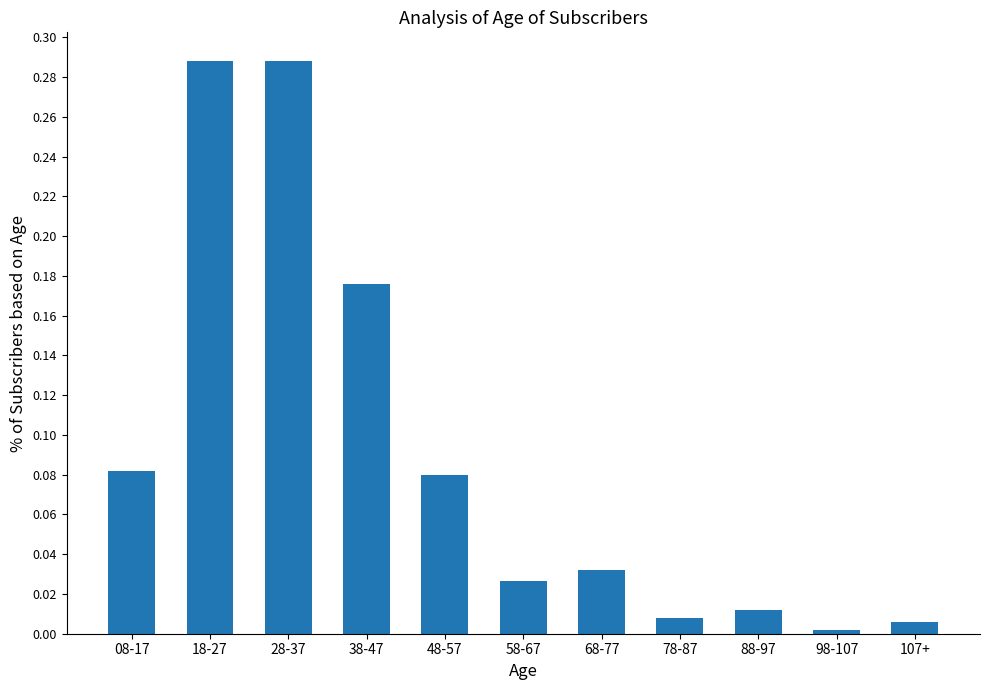

The chart shows a value of 0.0 at 58-67. True or false?

True